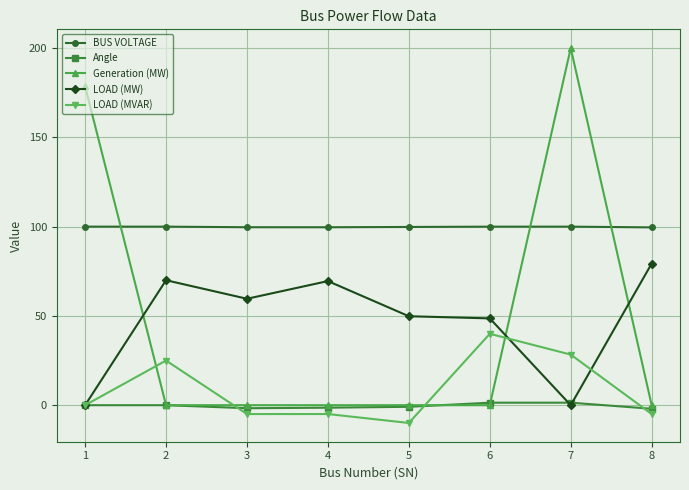

What is the value of the LOAD (MVAR) point at the 2nd from the left?

25.0